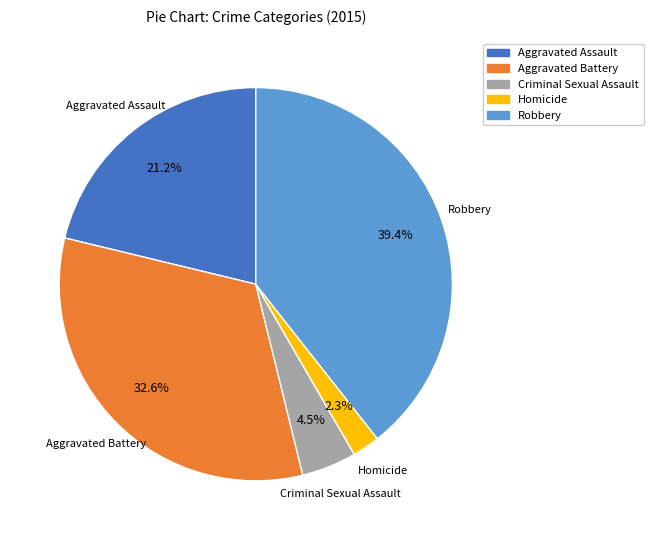

Rank the categories by value from lowest to highest.

Homicide, Criminal Sexual Assault, Aggravated Assault, Aggravated Battery, Robbery